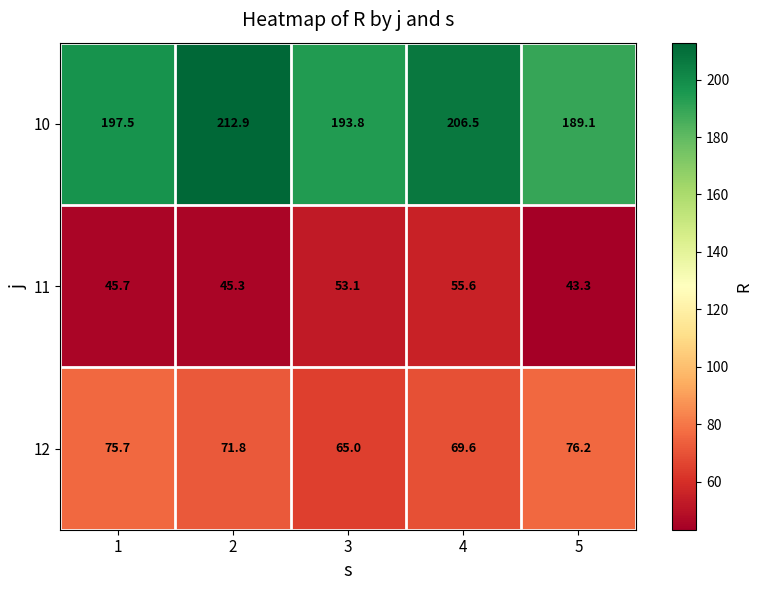

Which series has the largest total across all categories?

10